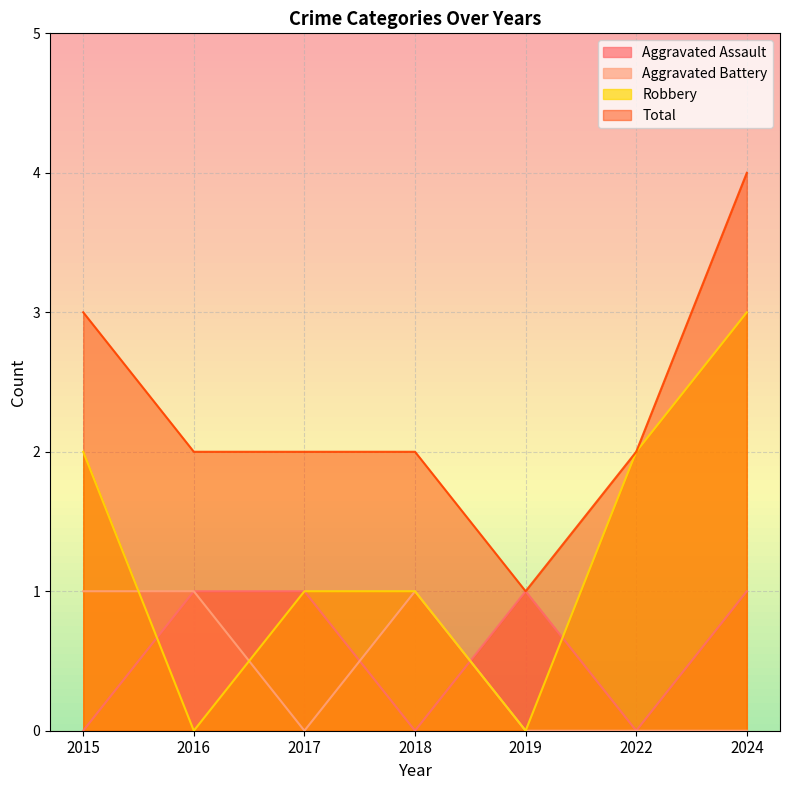

List the series in order of their peak value, highest first.

Total, Robbery, Aggravated Assault, Aggravated Battery